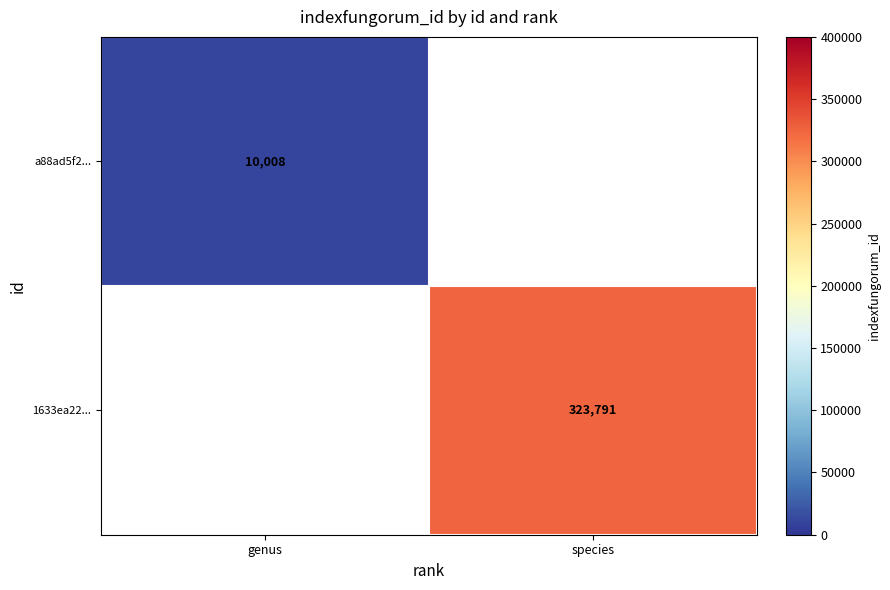

How many data points does each series have?

2